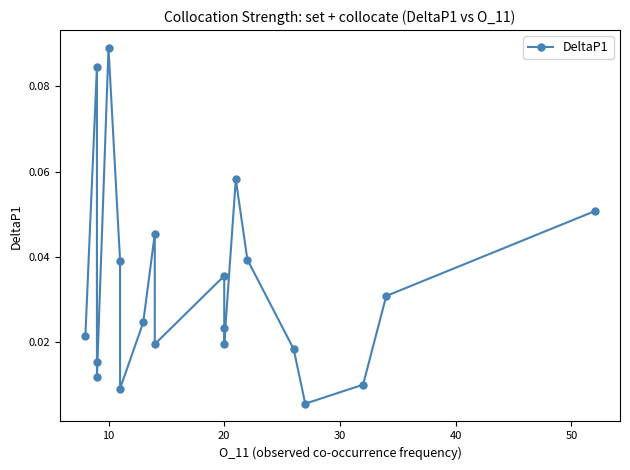

Is it true that the value at 20 is 0.0?

False